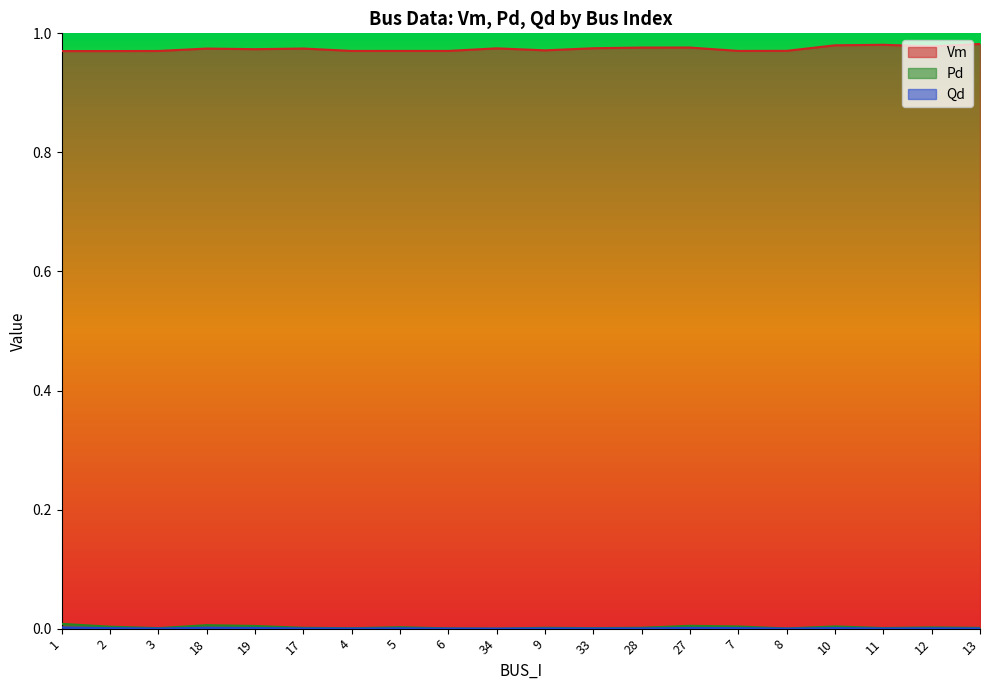

How many positive values does the Pd series have?

19